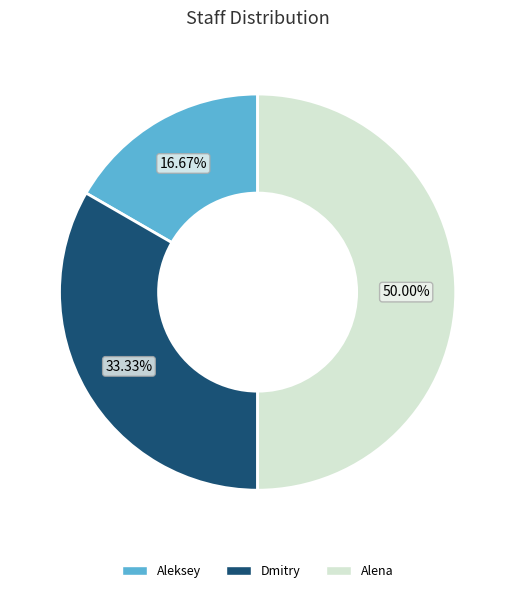

What percentage is the Alena slice, to the nearest percent?

50%